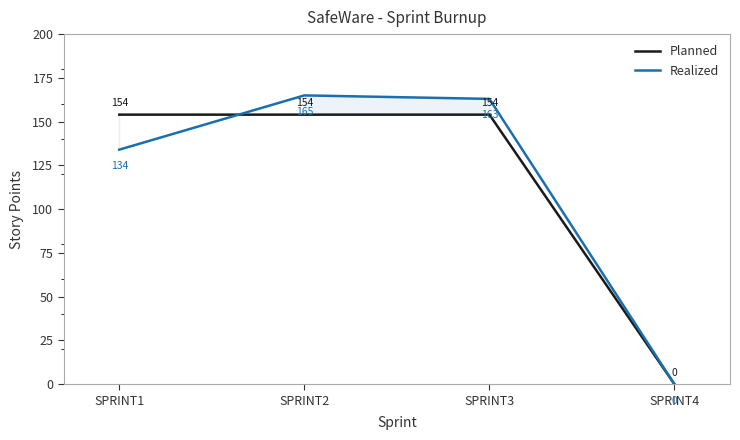

Which series changed the most between SPRINT1 and SPRINT3?

Realized